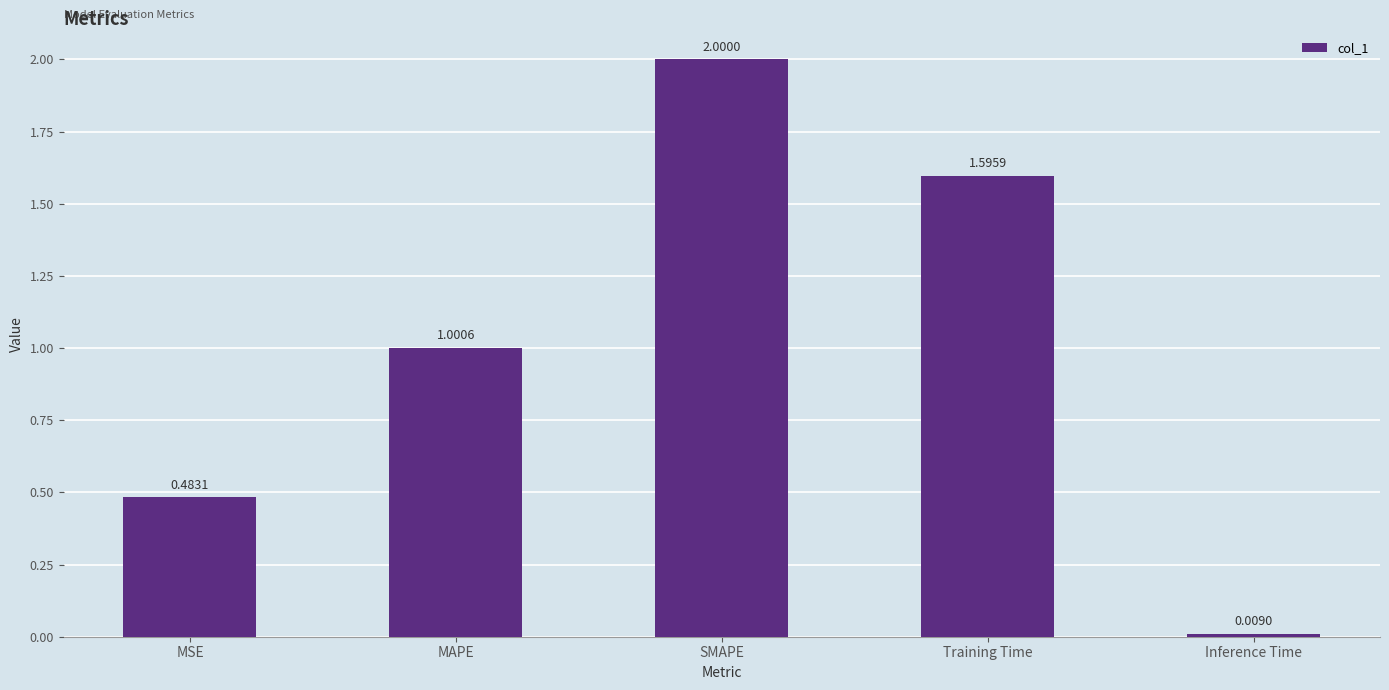

The chart shows a value of 2.0 at SMAPE. True or false?

True